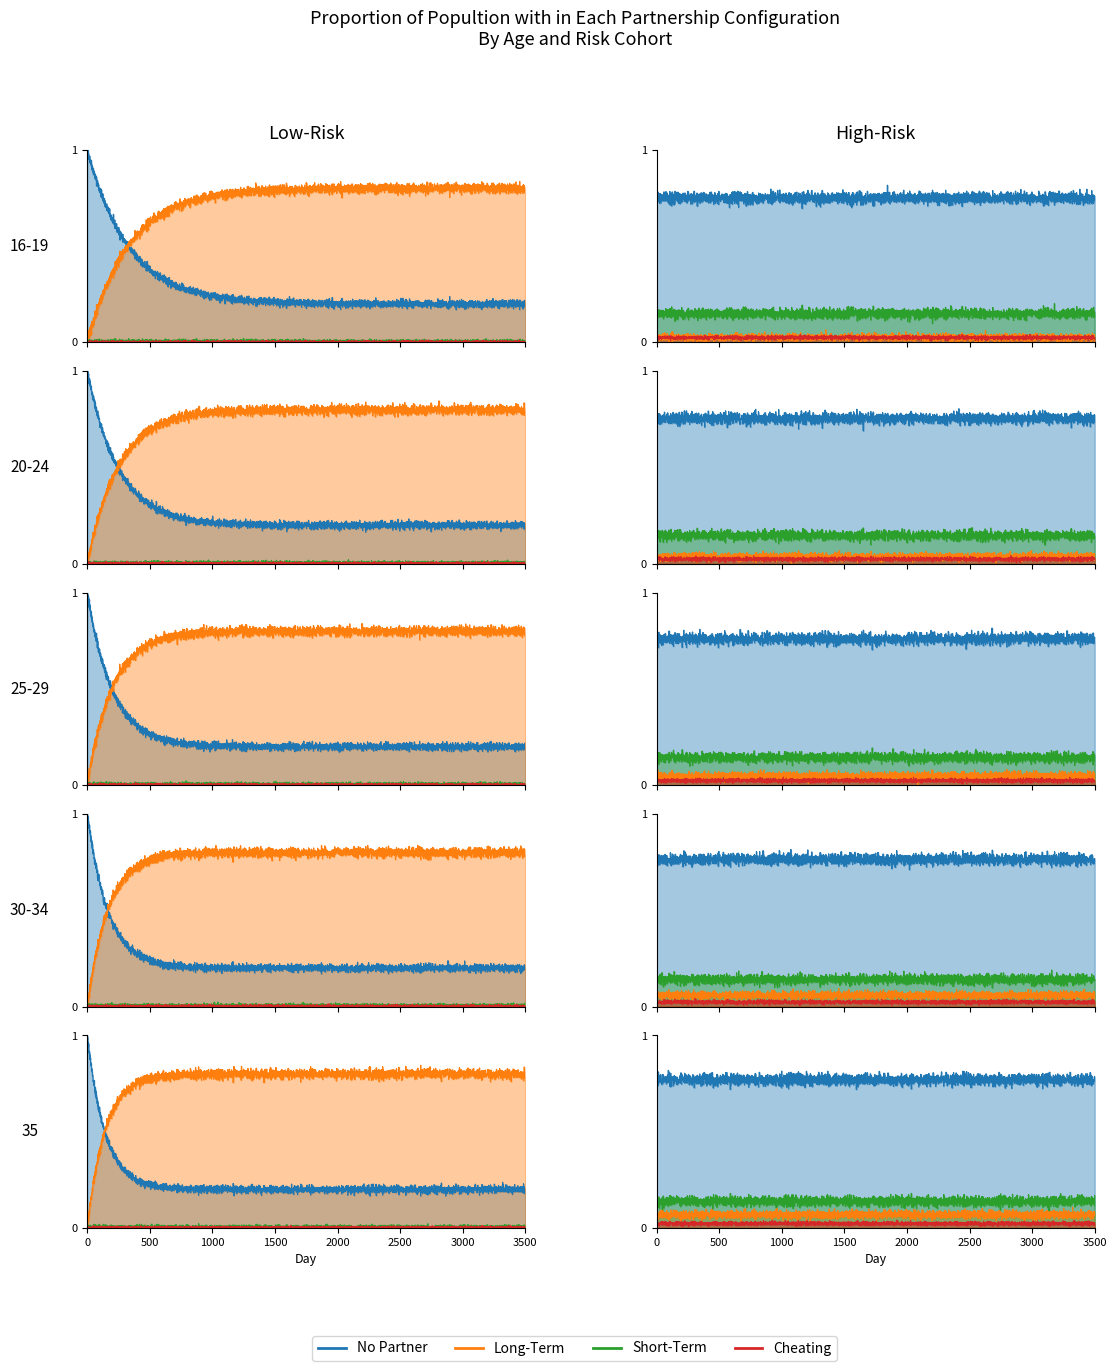

How many distinct data groups are displayed?

4